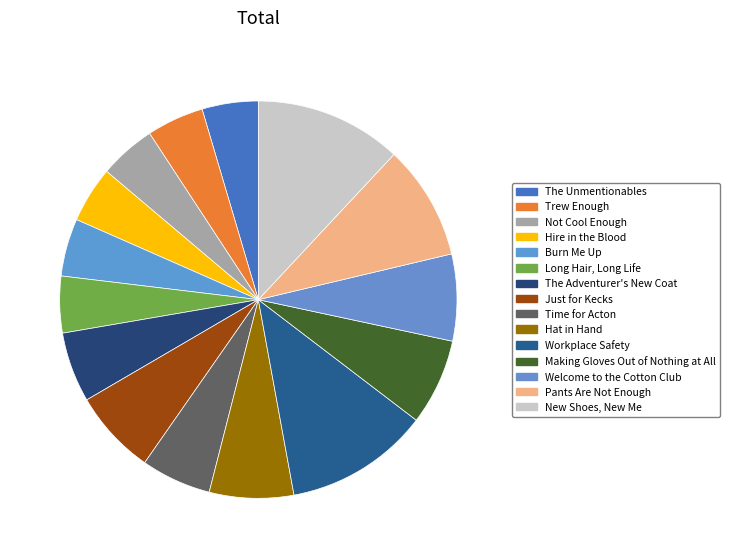

To the nearest percent, what portion does Time for Acton represent?

6%